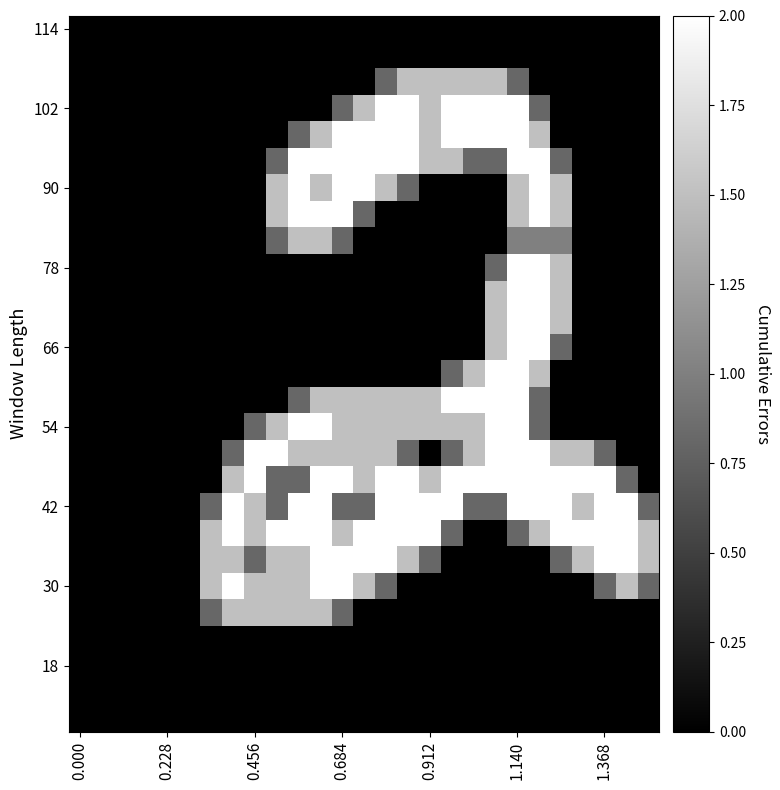

Count the number of categories in the chart.

27